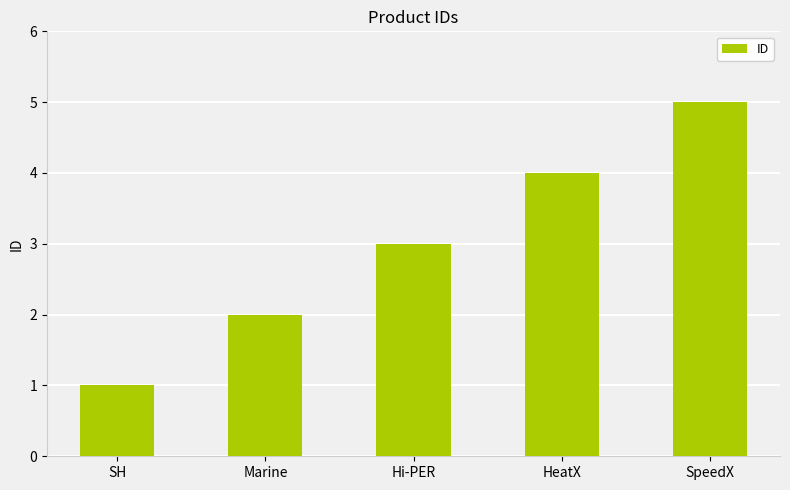

Rank the categories by value from highest to lowest.

SpeedX, HeatX, Hi-PER, Marine, SH